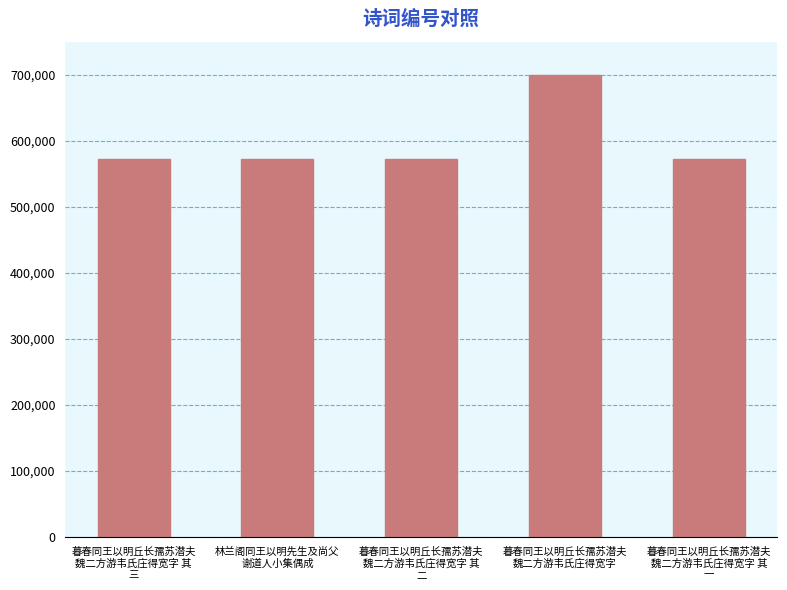

What is the maximum value shown in the chart?

699393